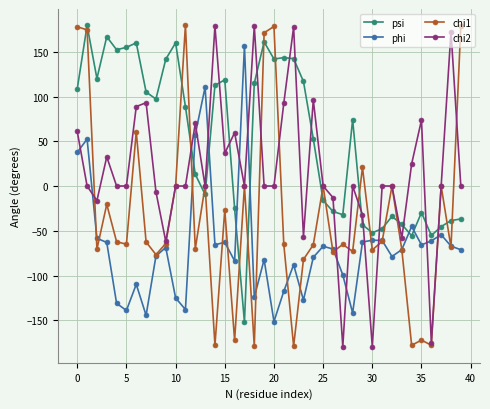

True or false: psi and phi intersect in this chart.

True